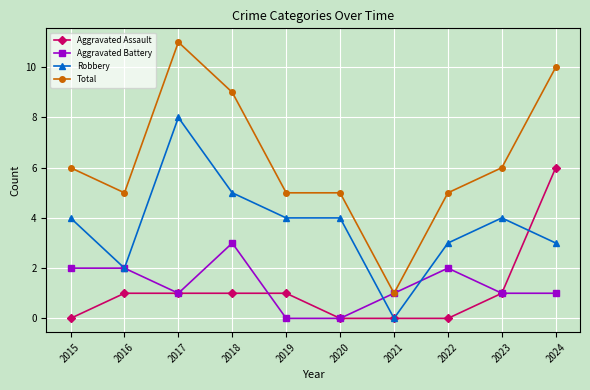

The Aggravated Battery series shows 1 at 2022. True or false?

False